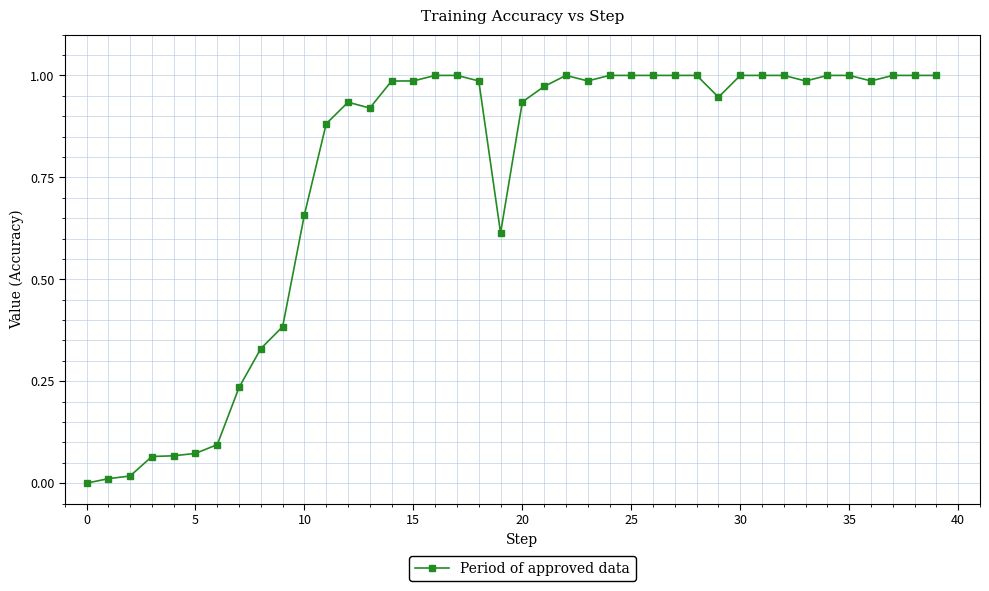

What is the average value?

0.8